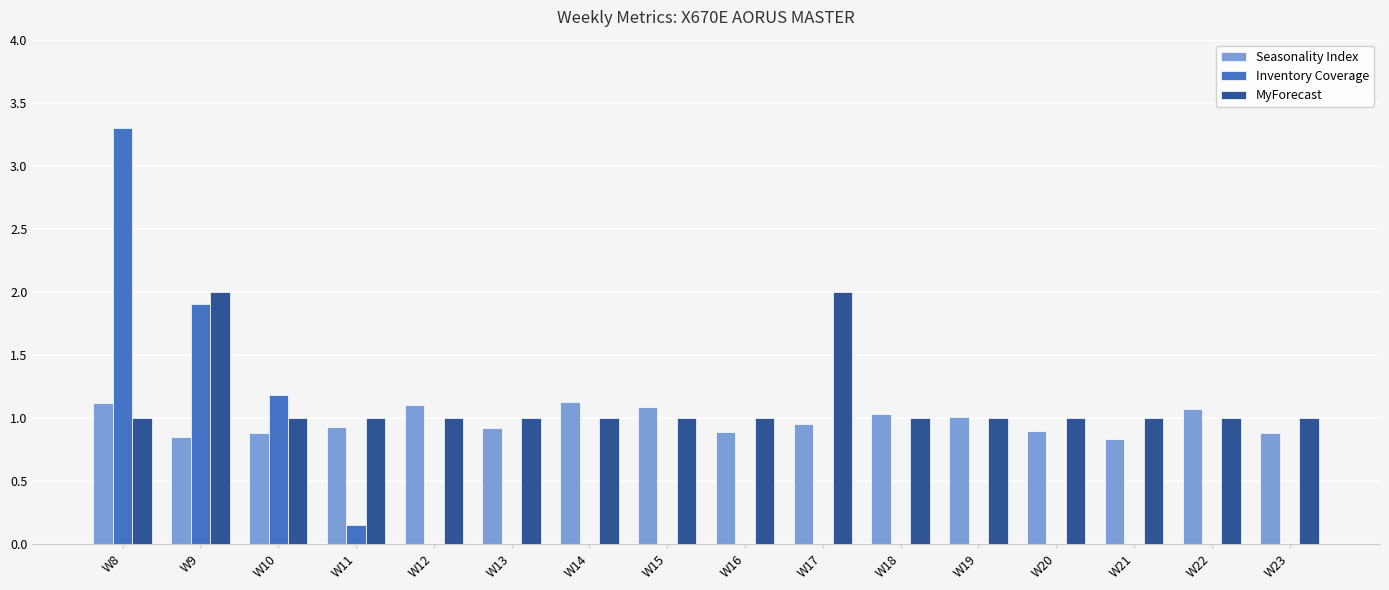

What is the approximate value of MyForecast at W23?

1.0